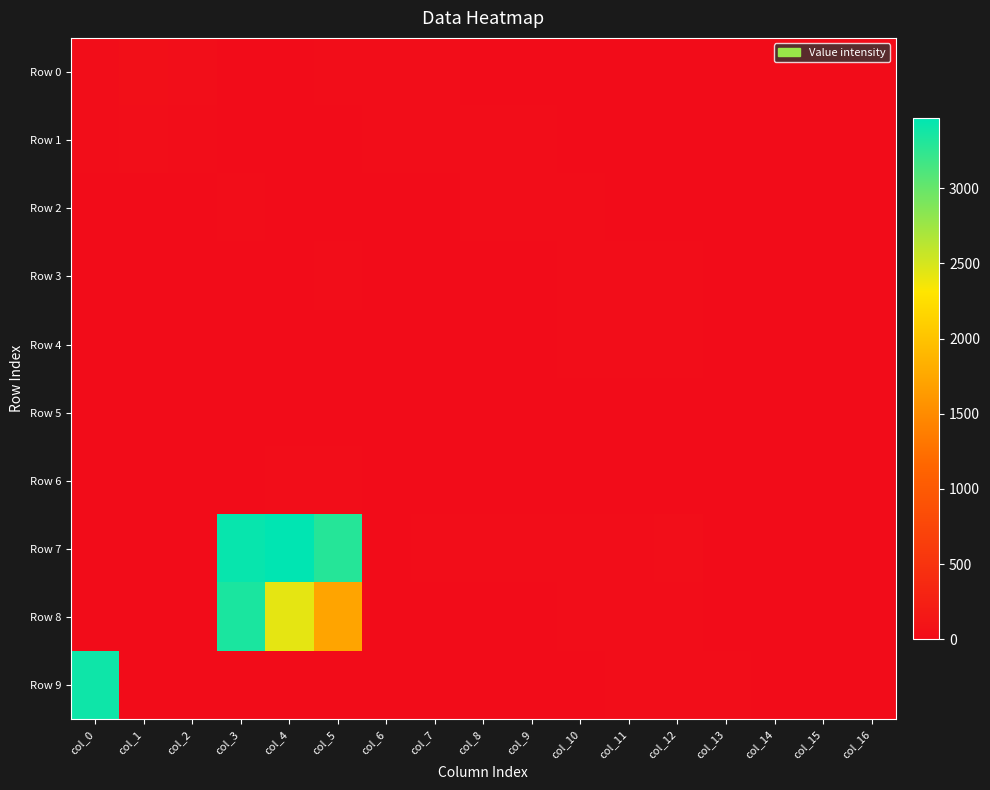

Which series has the largest total across all categories?

Row 7